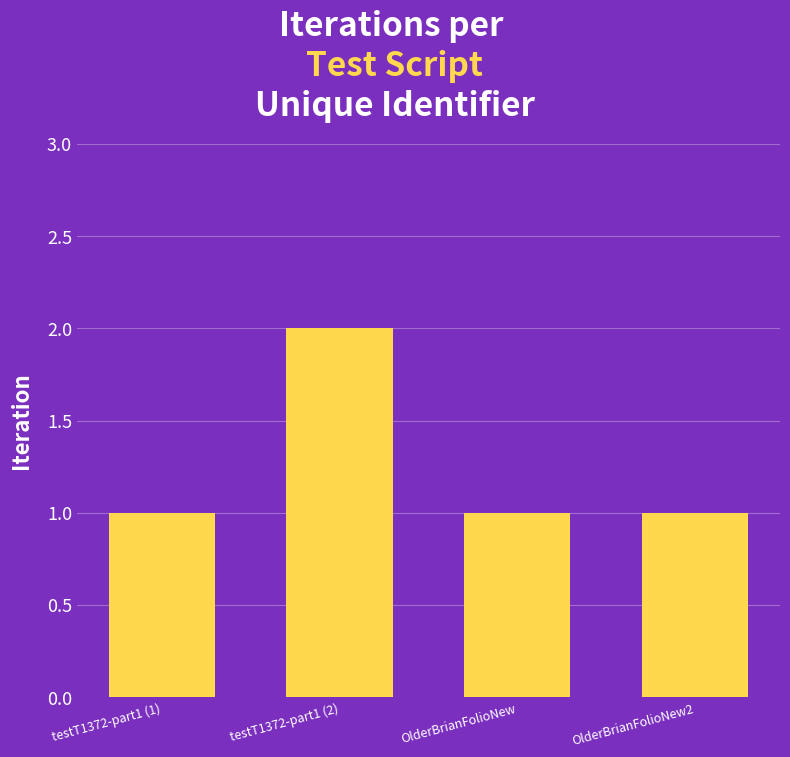

The value at testT1372-part1 (2) is 1. True or false?

False